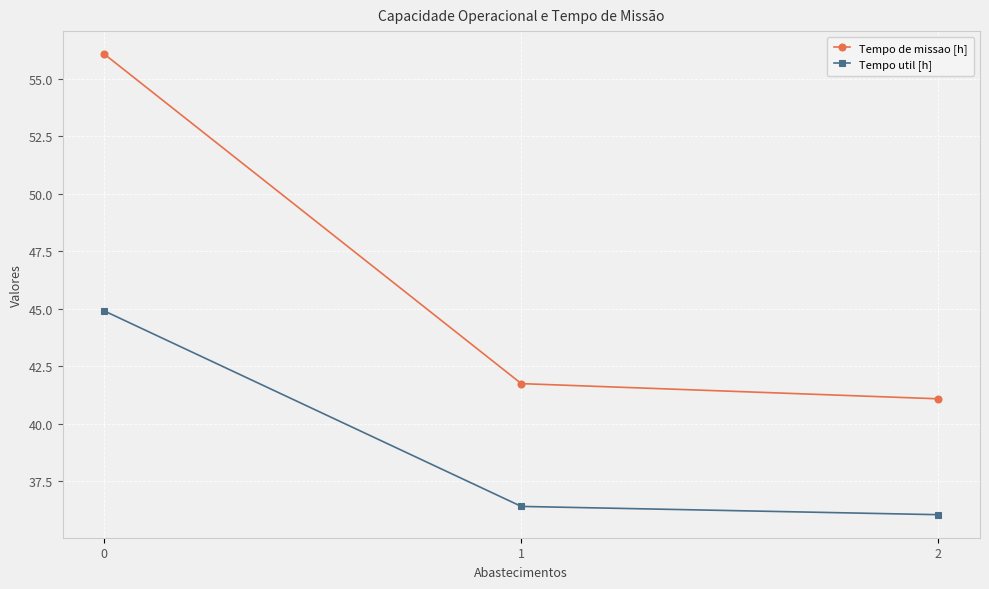

At how many categories does at least one series exceed 40?

3